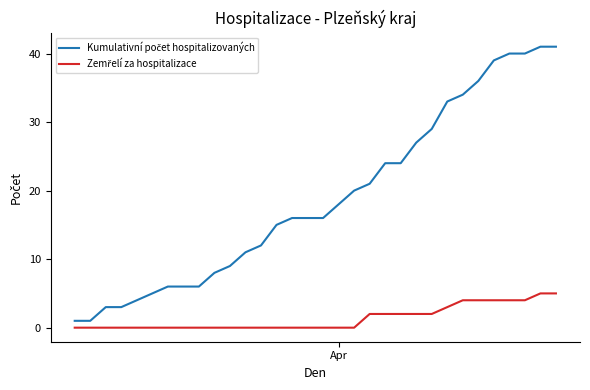

What is the maximum value shown in the chart?

41